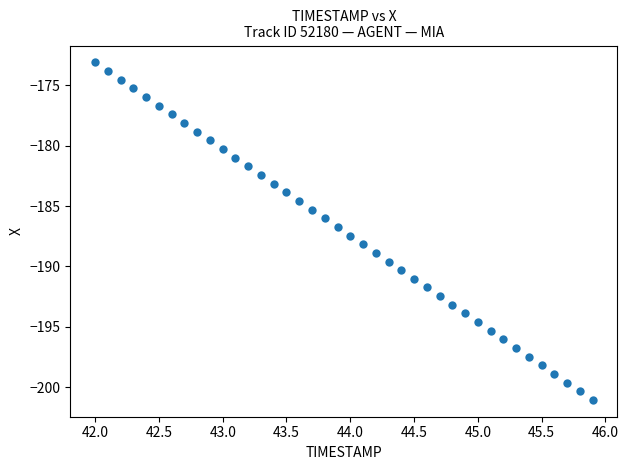

What is the range of X values (max minus min)?

3.9